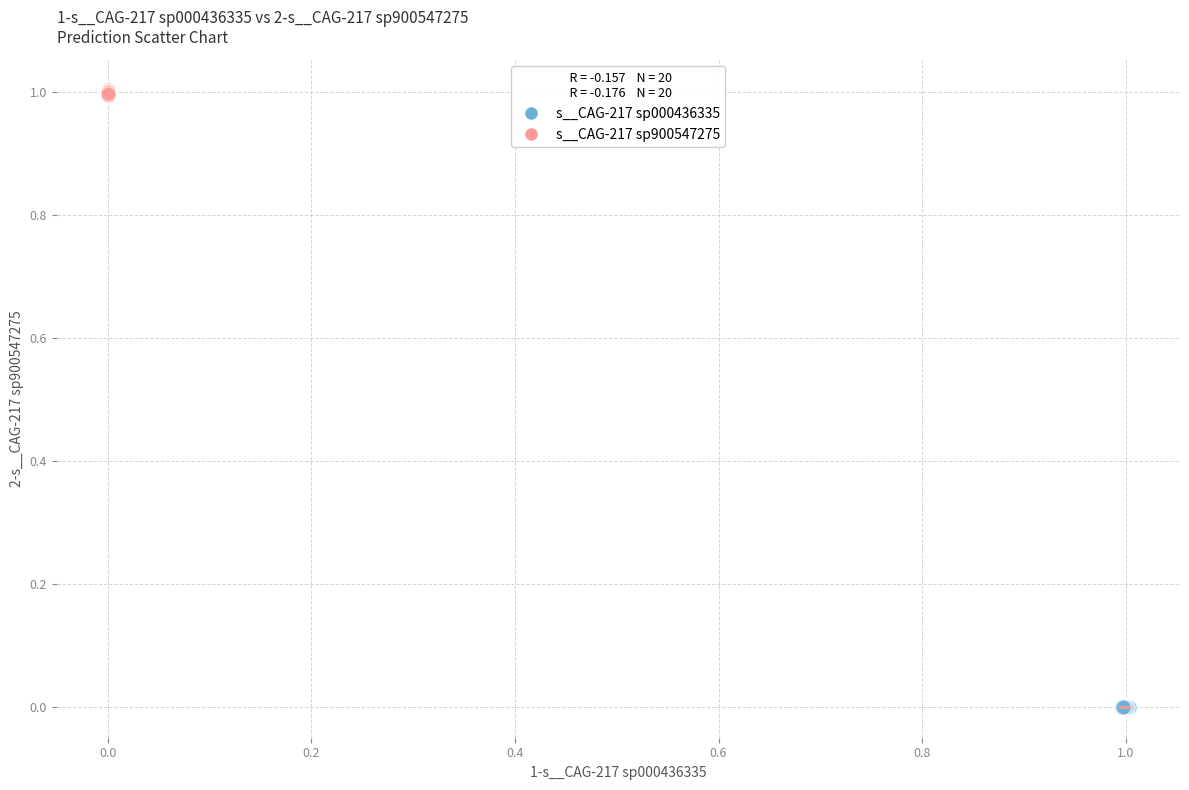

Which series reaches the minimum Y coordinate?

s__CAG-217 sp000436335